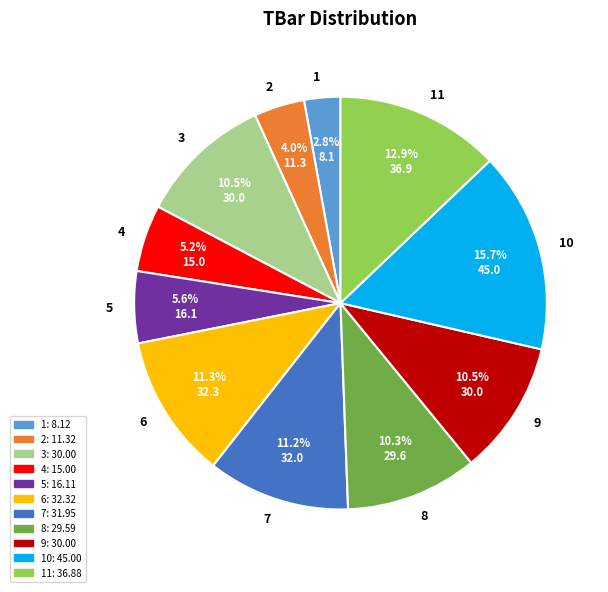

True or false: 8 accounts for 10% of the total.

True